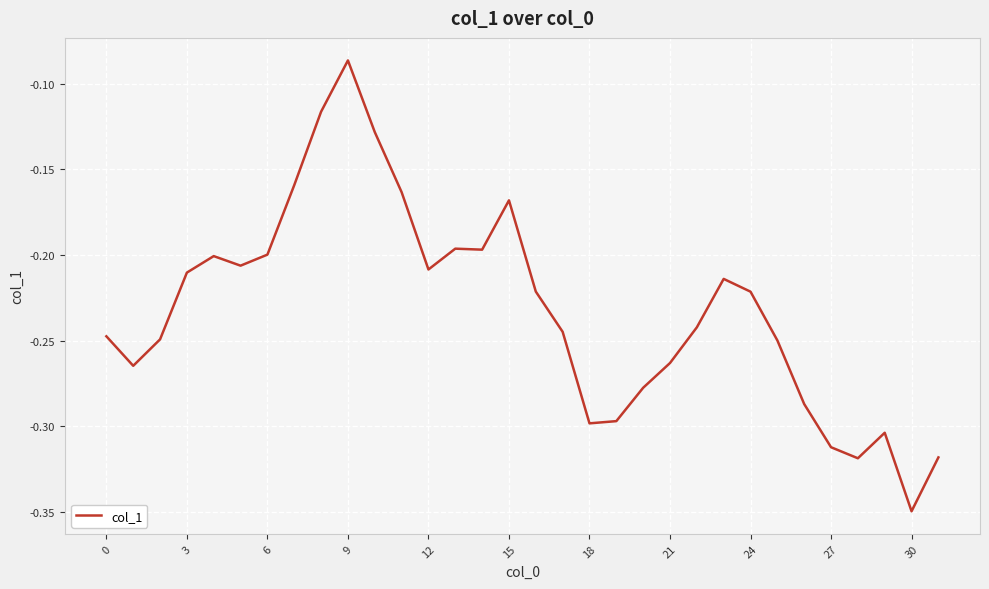

What is the difference between the maximum and minimum values?

0.3